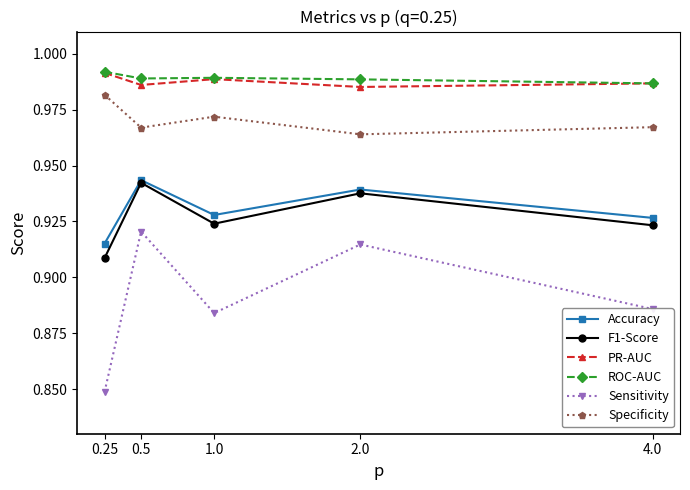

Which series changed the most between 0.5 and 4.0?

Sensitivity